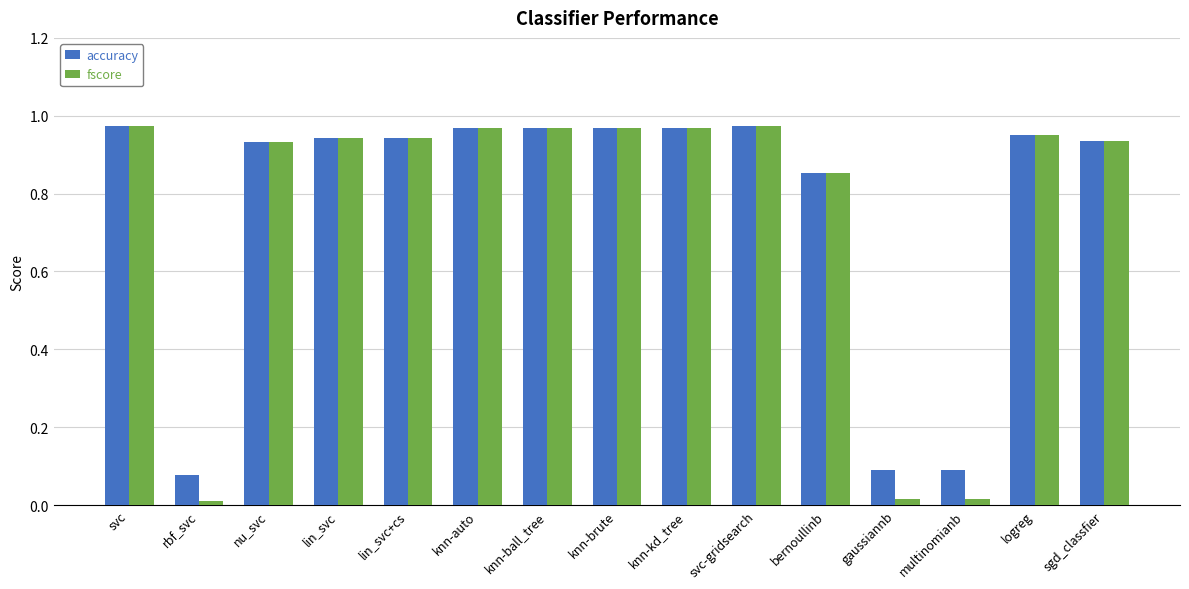

Which series has the largest range (max minus min)?

fscore